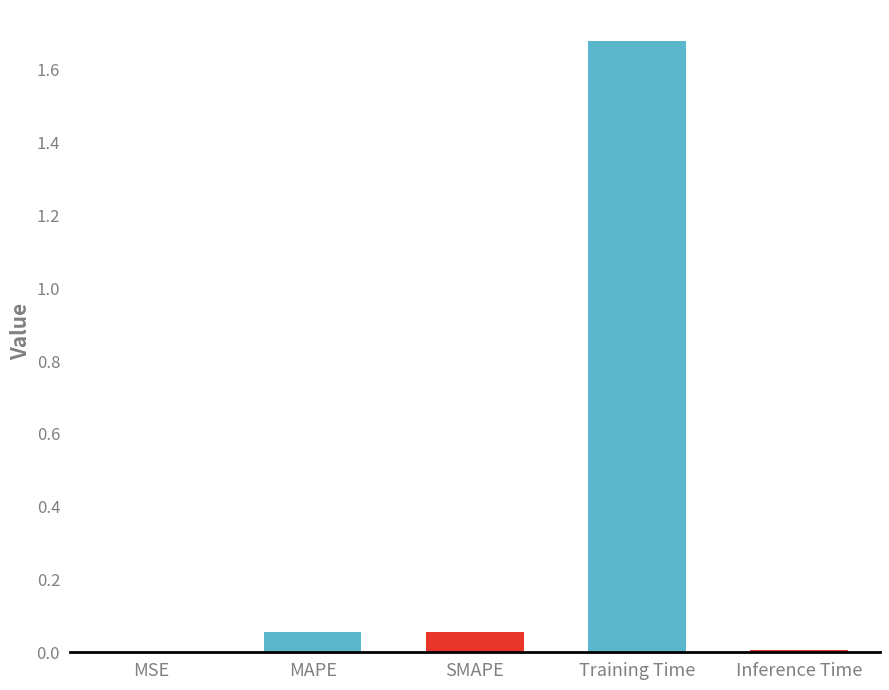

Is it true that the value at Training Time is 0.9?

False